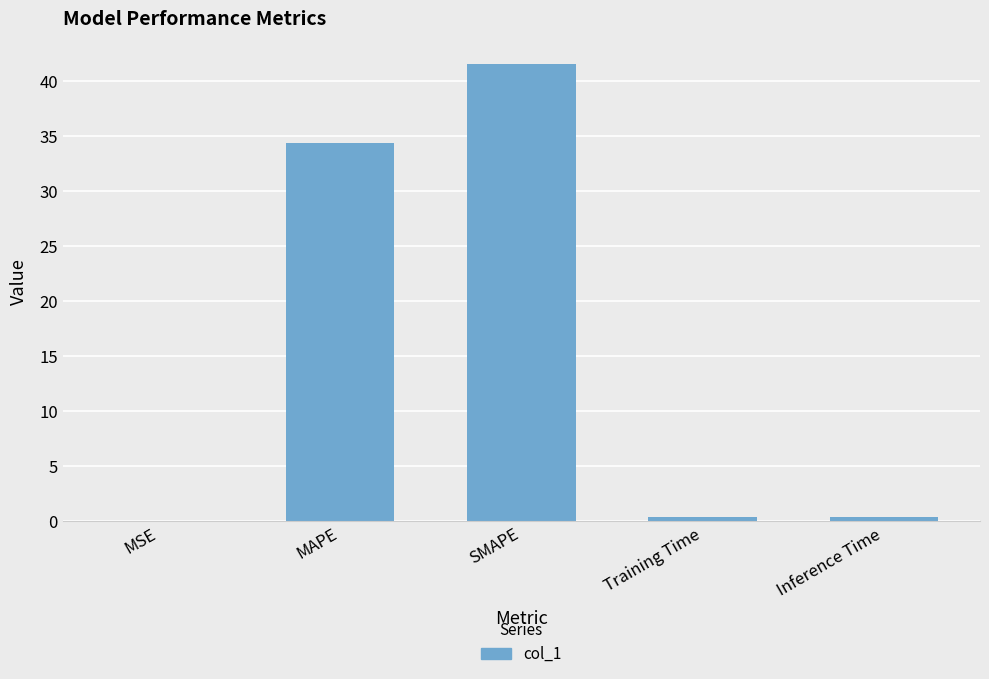

Which has a higher value, MSE or SMAPE?

SMAPE